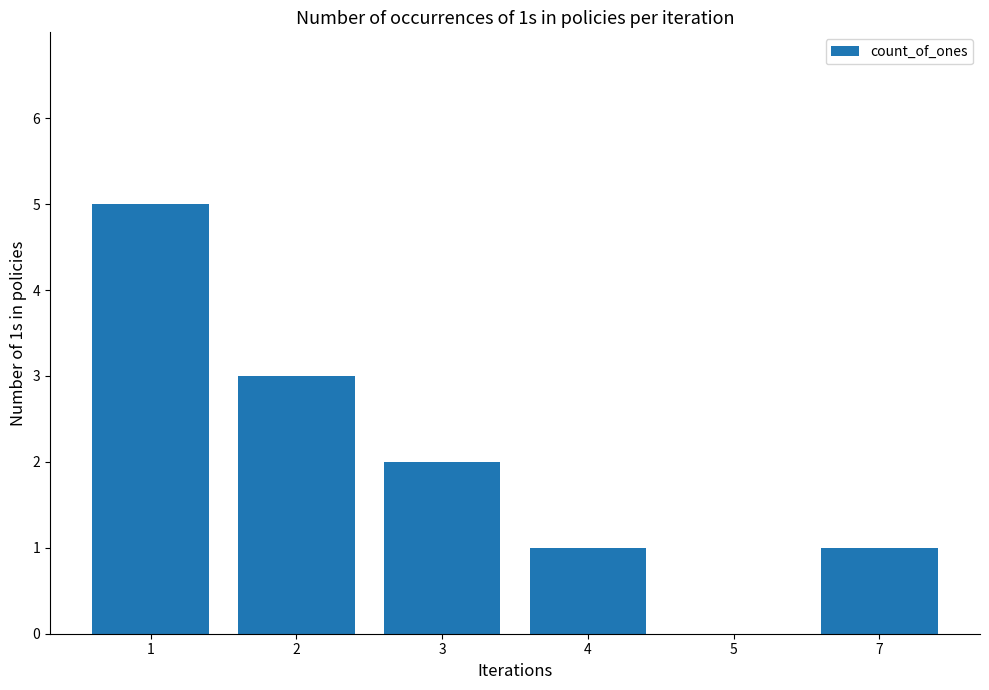

What value does the data have at 1?

5